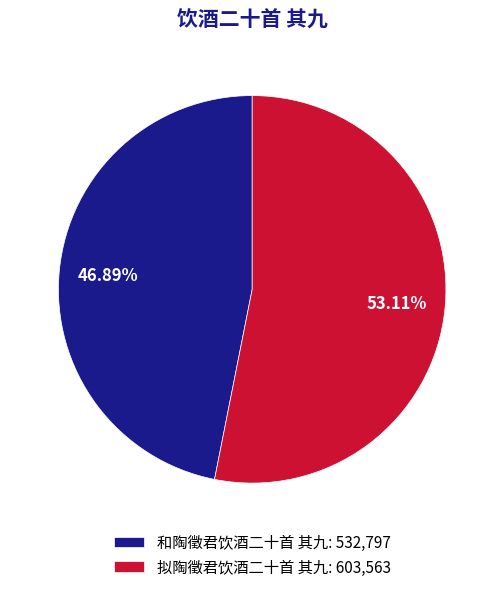

Which has a higher value, 拟陶徵君饮酒二十首 其九: 603,563 or 和陶徵君饮酒二十首 其九: 532,797?

拟陶徵君饮酒二十首 其九: 603,563